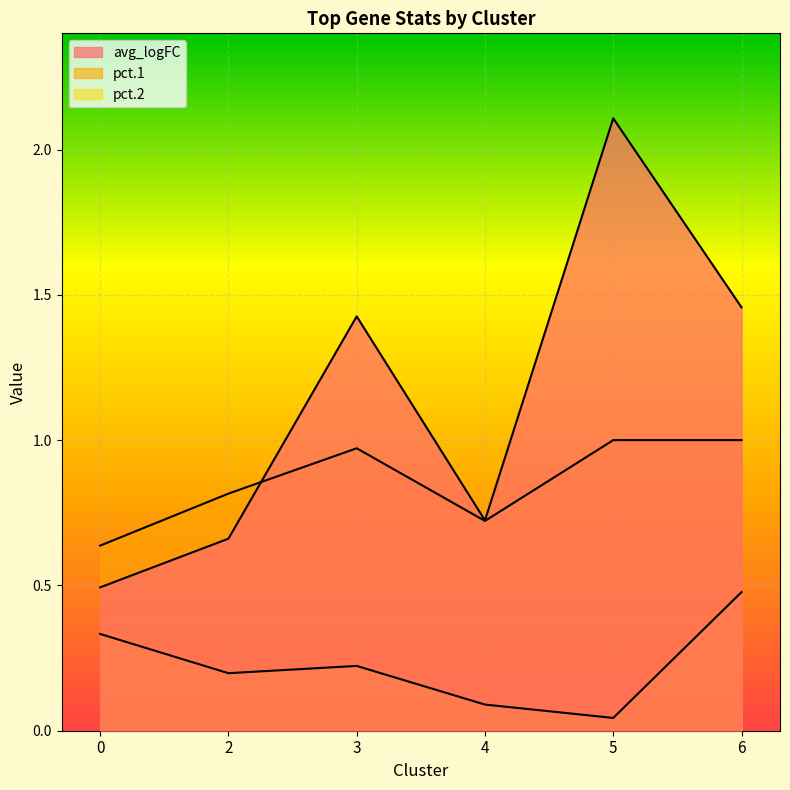

Is the value of pct.1 at 5 greater than the value of pct.2 at 3?

Yes